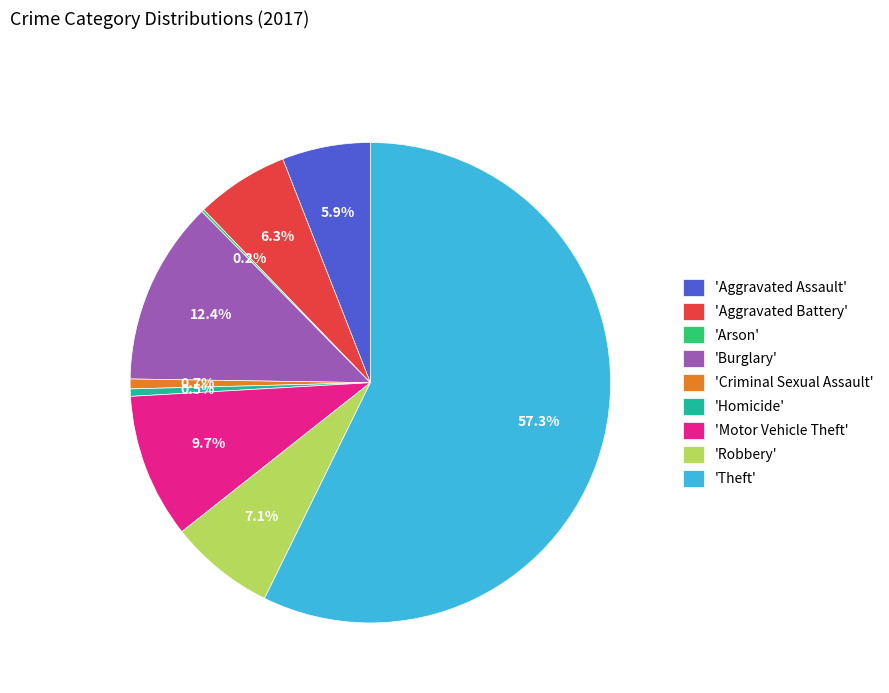

What is the largest slice in the pie chart?

'Theft'